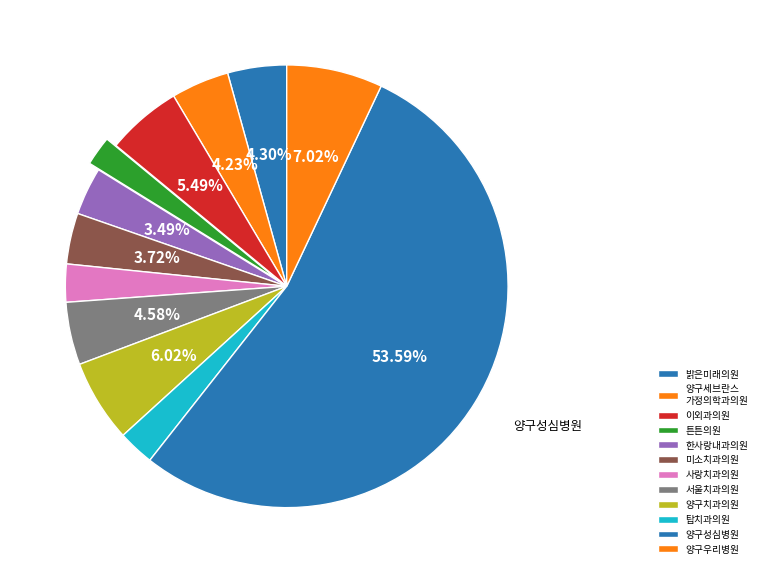

To the nearest percent, what percentage of the pie is 양구치과의원?

6%